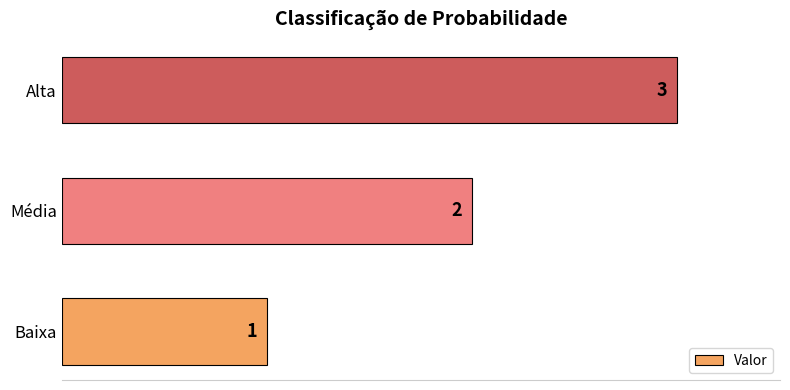

Rank the categories by value from highest to lowest.

Alta, Média, Baixa